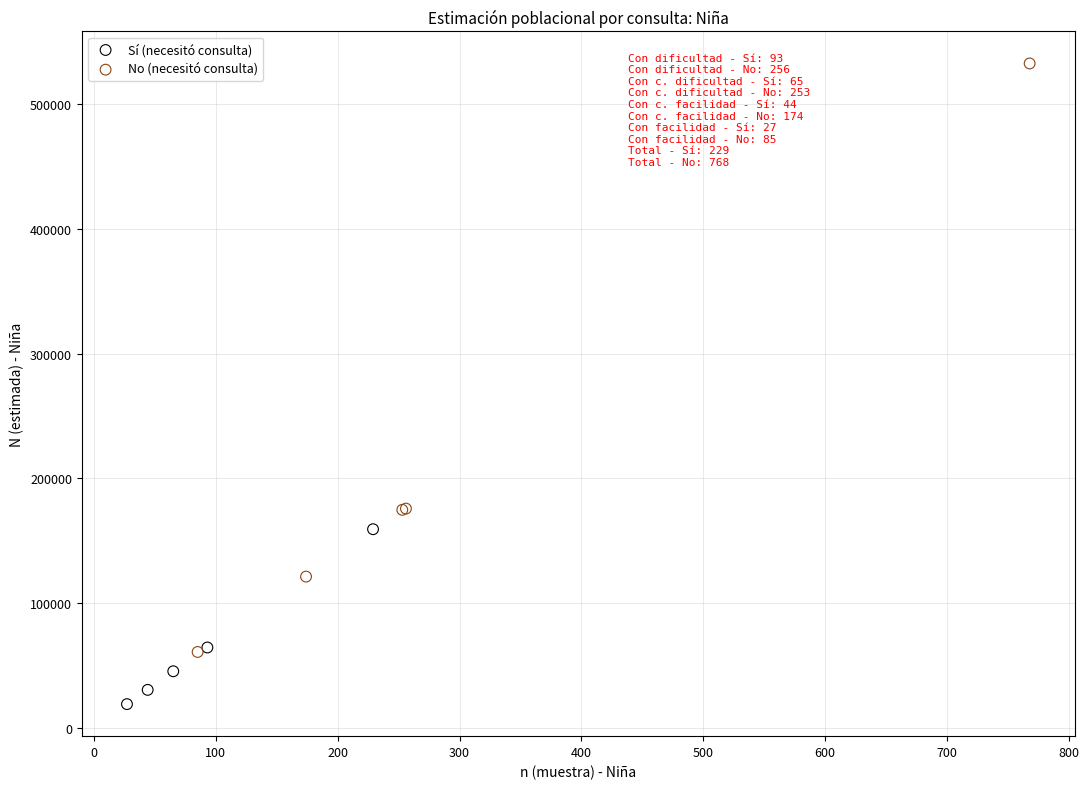

Which series has the largest Y range (max minus min)?

No (necesitó consulta)